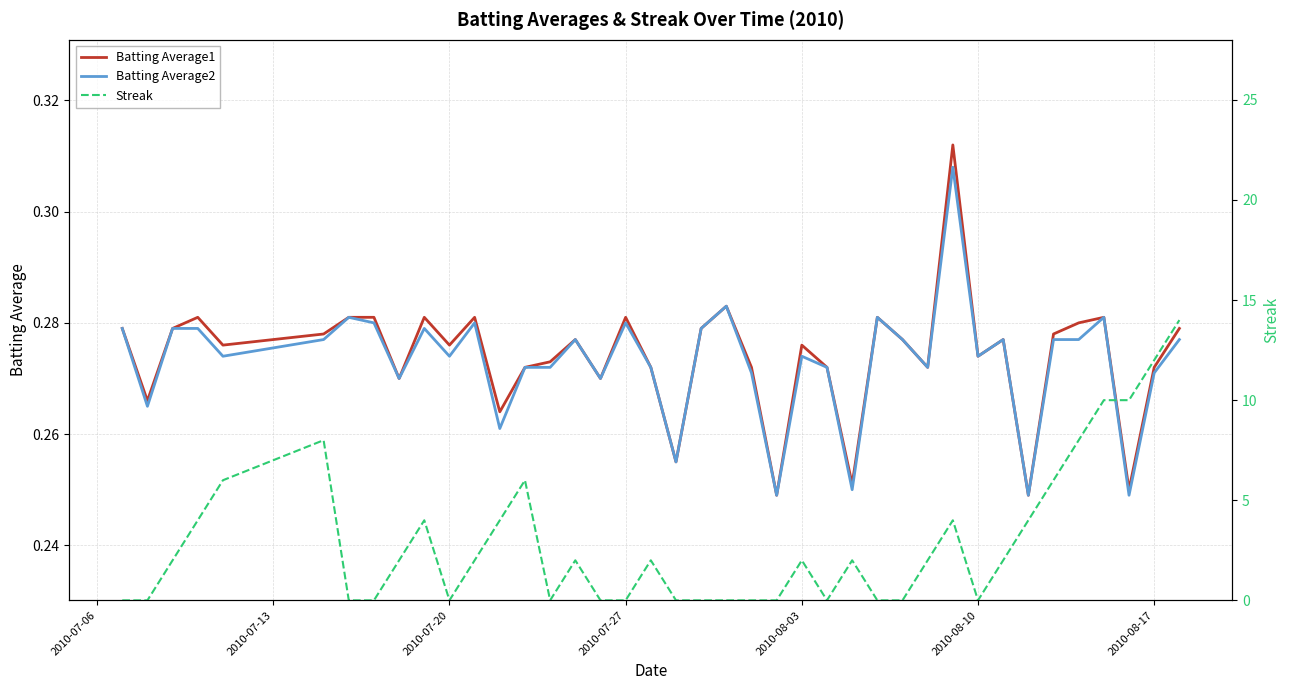

Does the chart display data point markers on the line(s)?

No